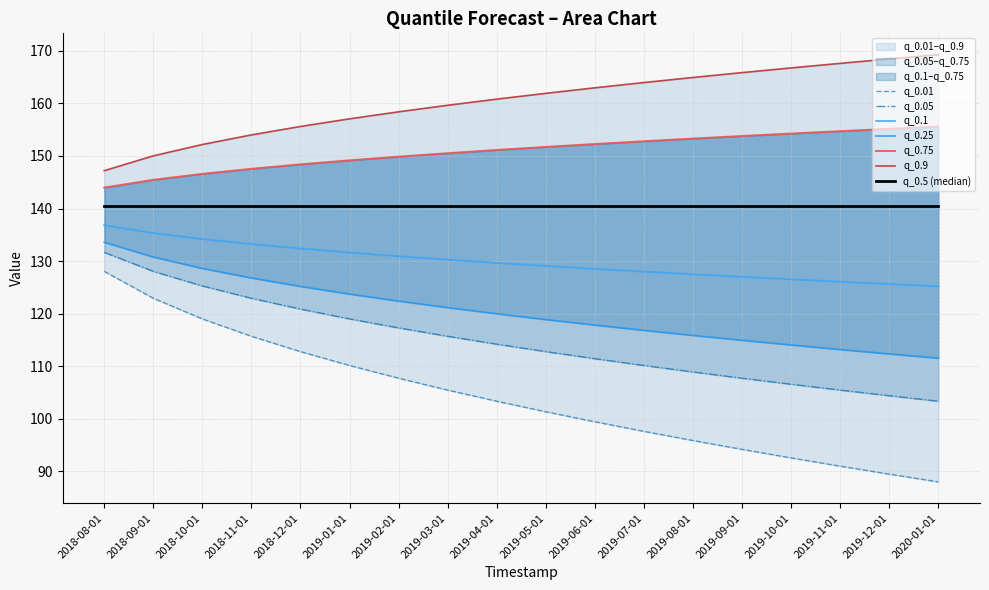

At which label does q_0.9 reach its peak?

2020-01-01